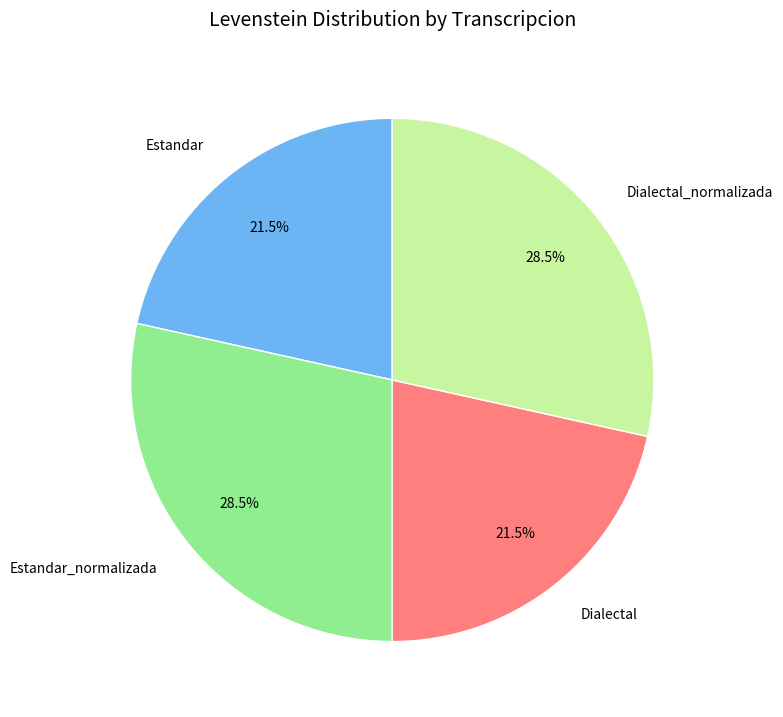

True or false: Estandar_normalizada accounts for 21% of the total.

False